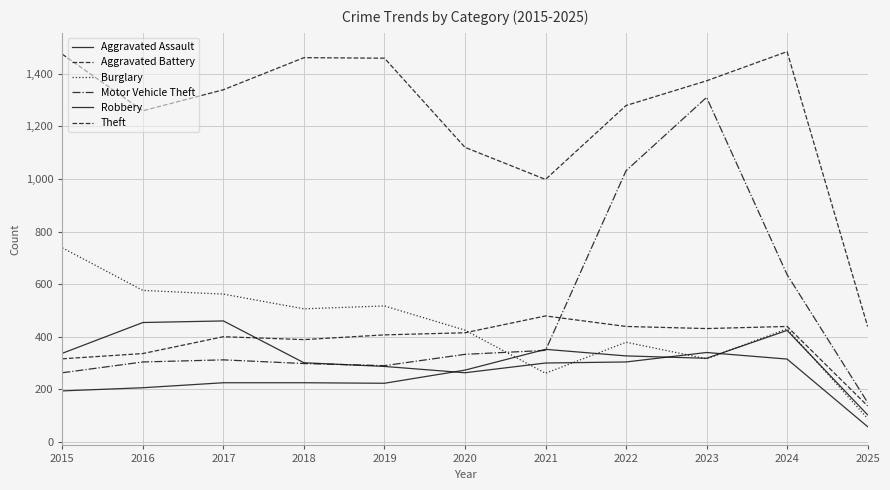

How many lines are shown in the chart?

6